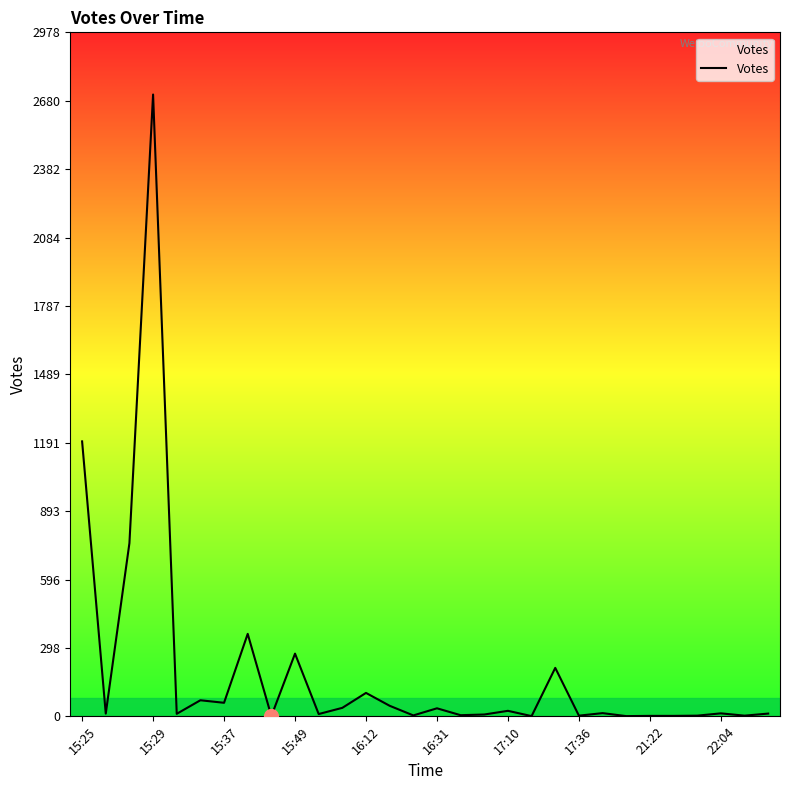

What is the maximum value shown in the chart?

2707